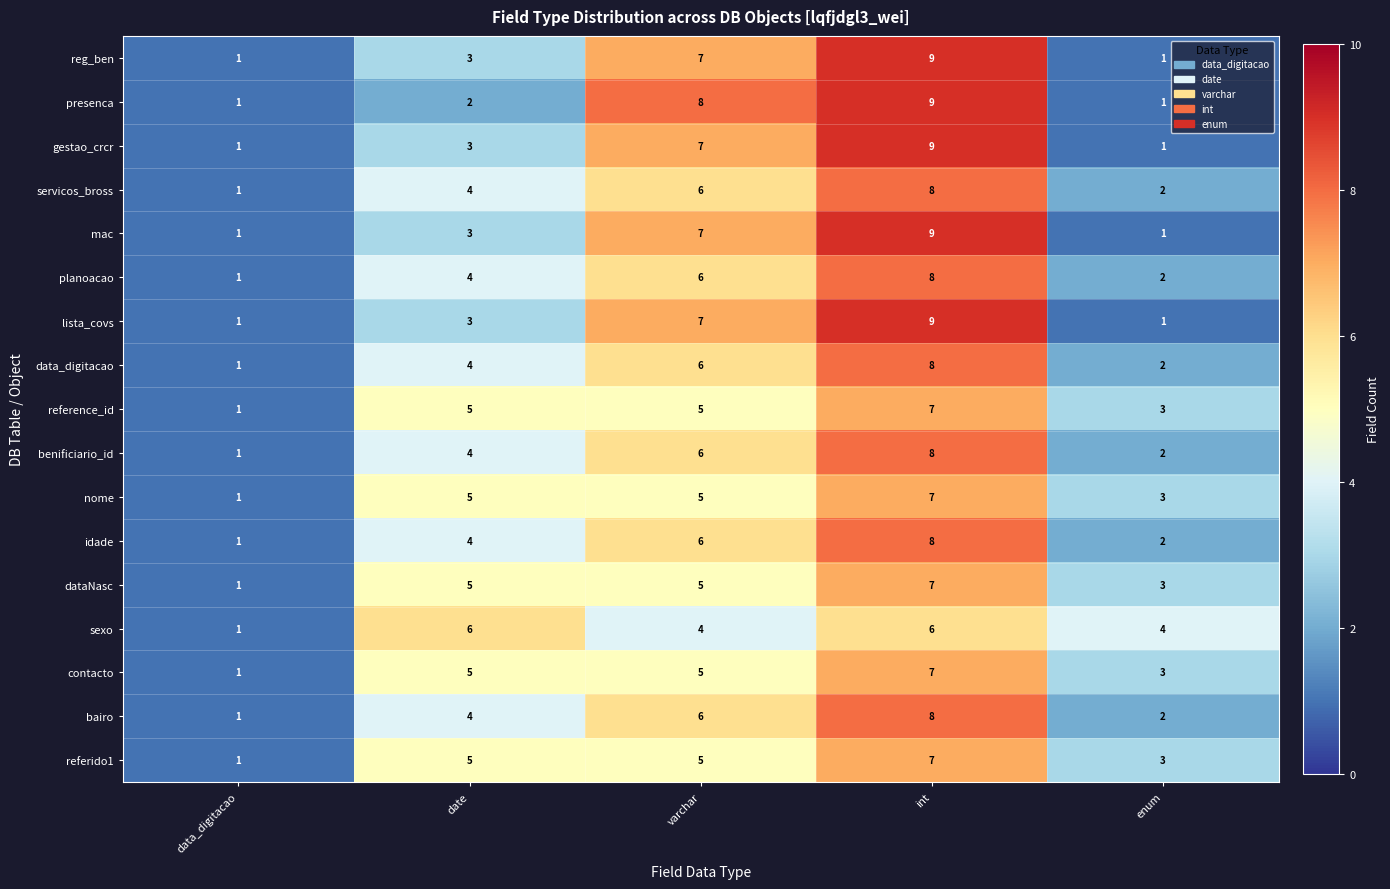

List the labels in order of idade value, largest first.

int, varchar, date, enum, data_digitacao